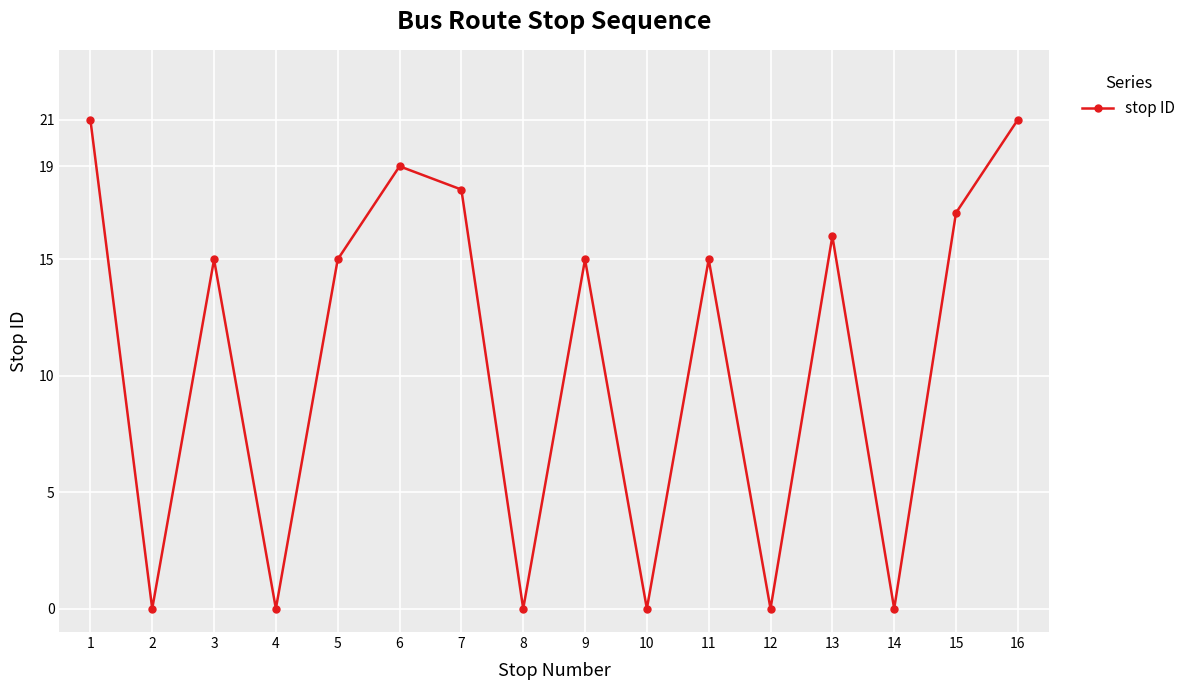

What is the average value?

11